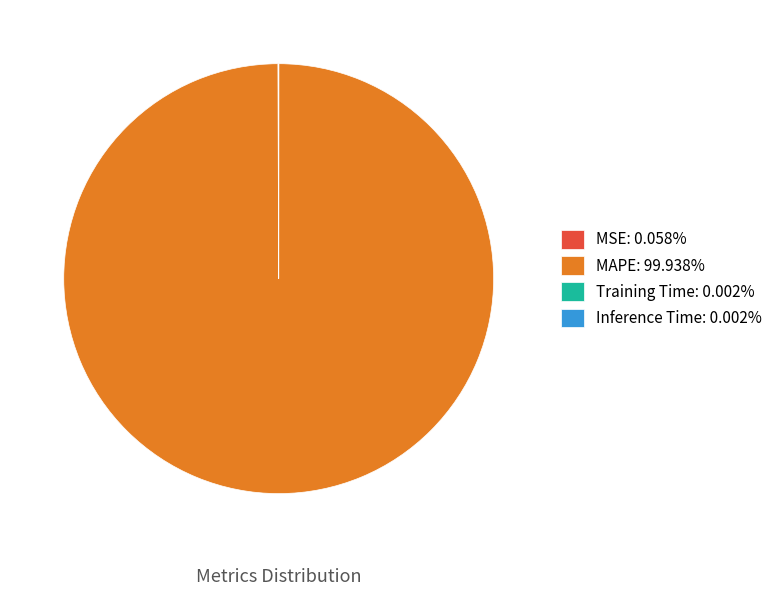

Does MAPE: 99.938% represent more than half of the total?

Yes